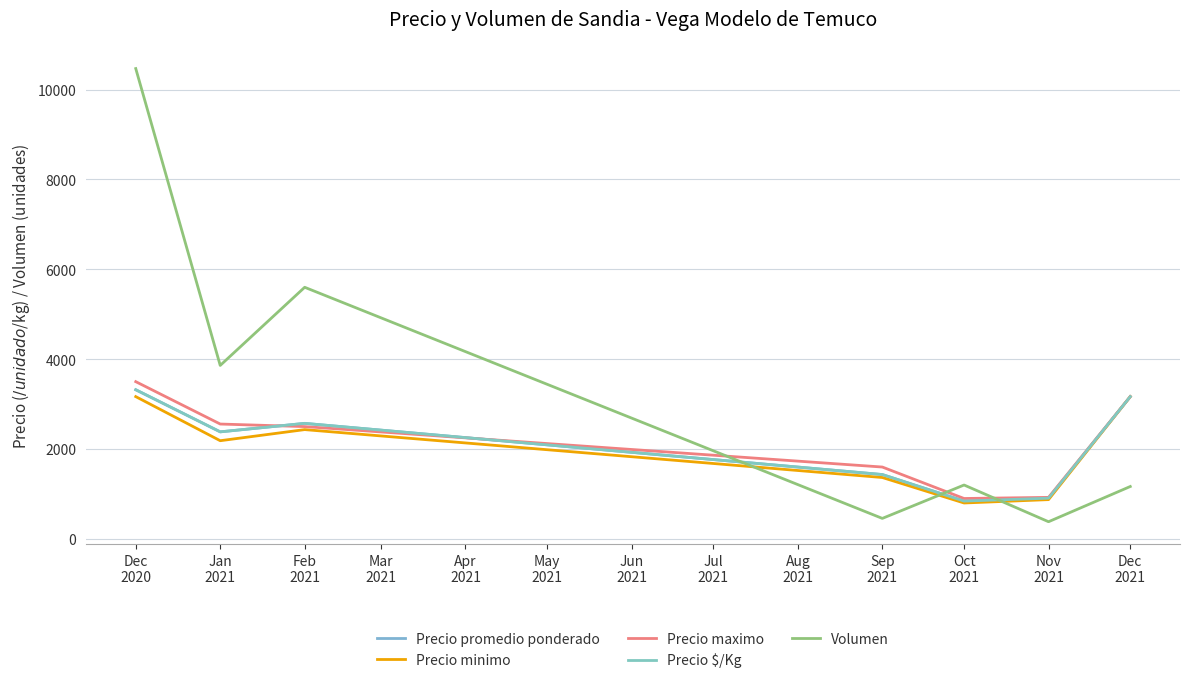

Which series has the widest spread of values?

Volumen